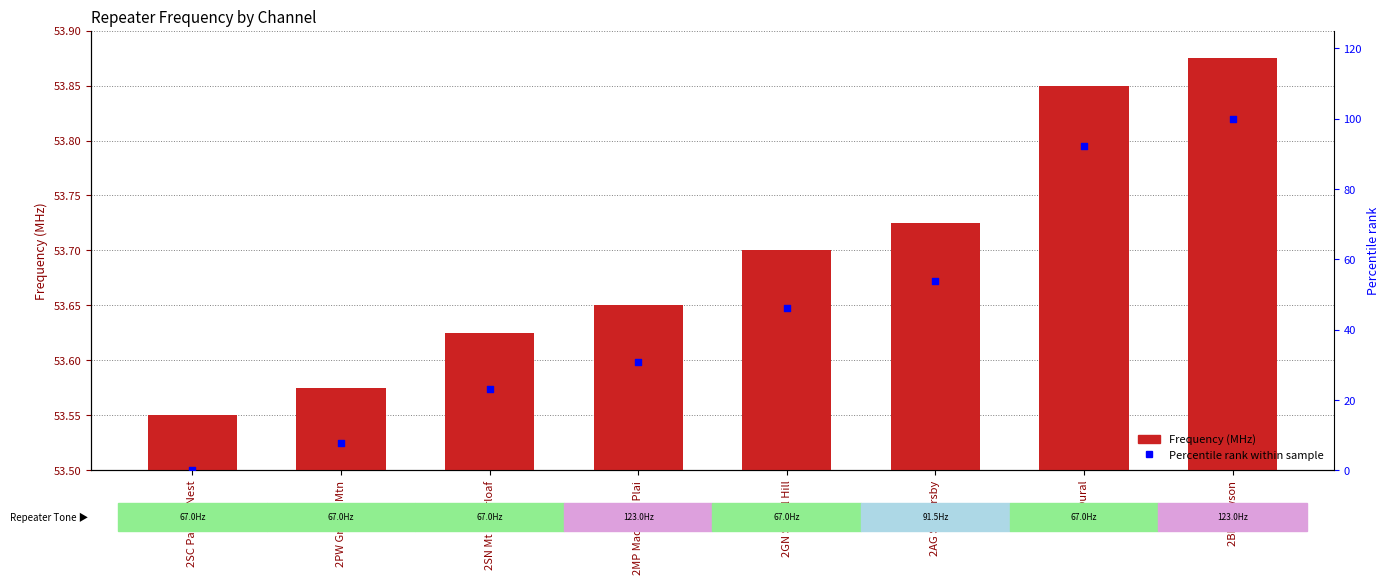

What is the total value across all series at 2PW Grundy Mtn?

61.3